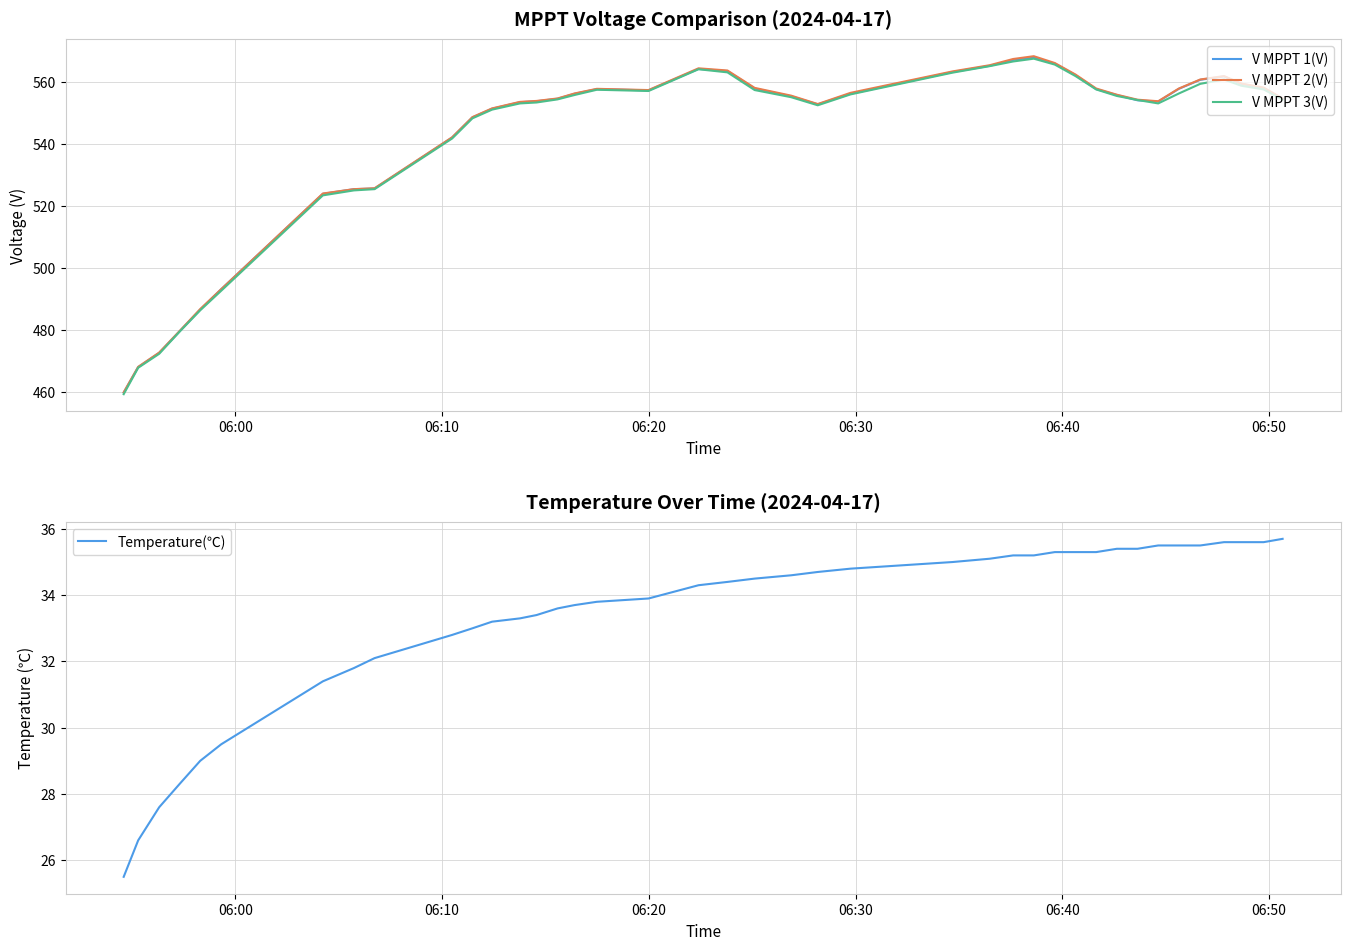

What is the maximum value for Temperature(℃)?

35.7